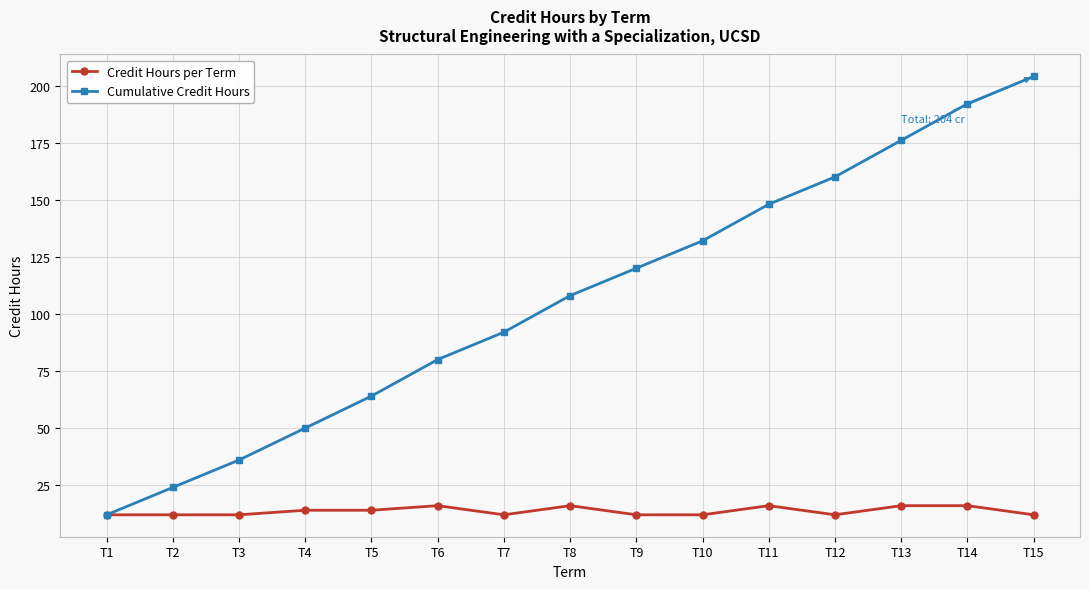

Rank the series at T13 from lowest to highest value.

Credit Hours per Term, Cumulative Credit Hours